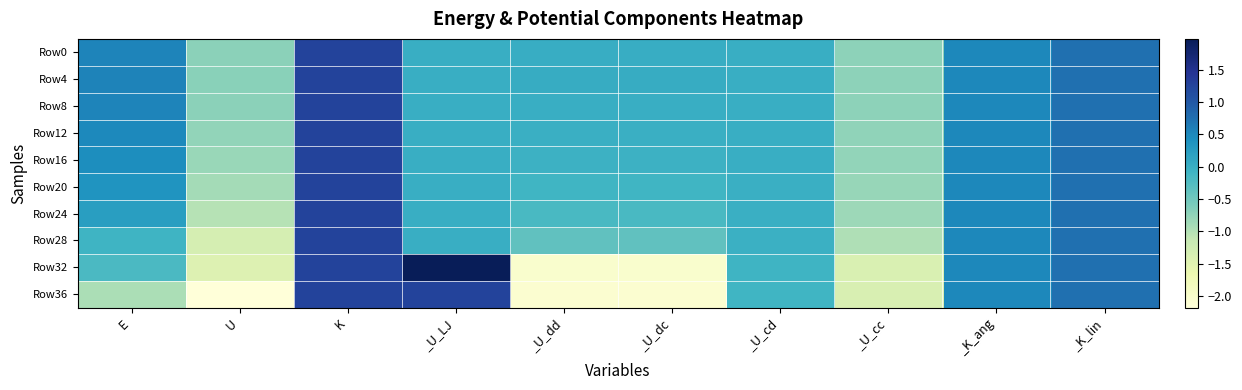

What is the maximum value shown in the chart?

2.0